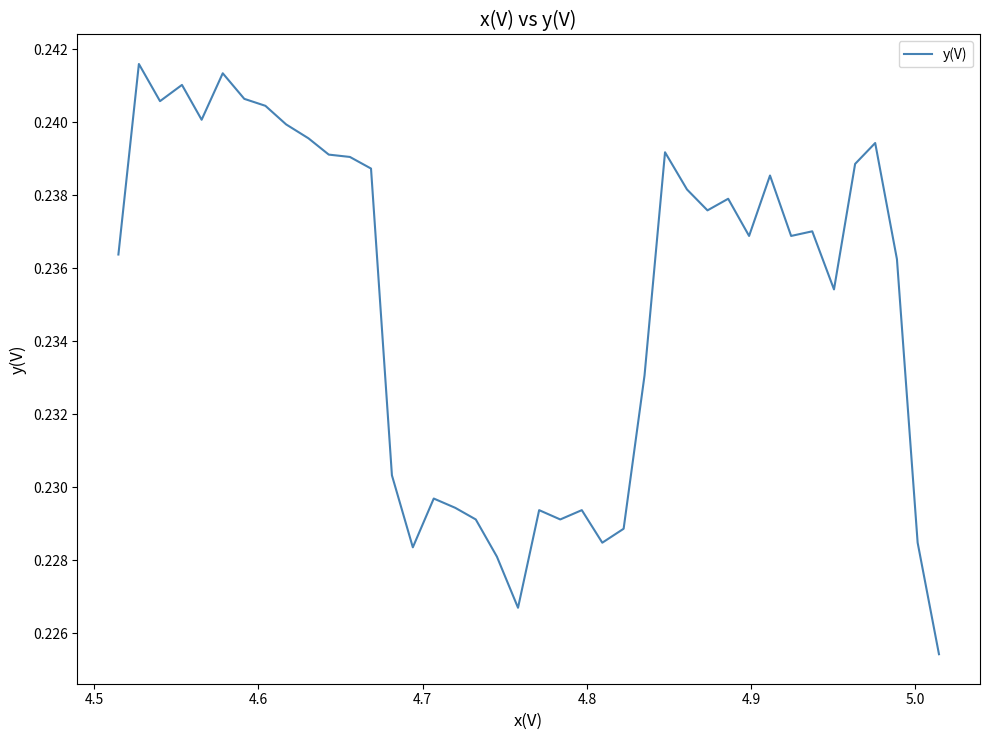

How many points are lower than both their immediate neighbors (excluding endpoints)?

10